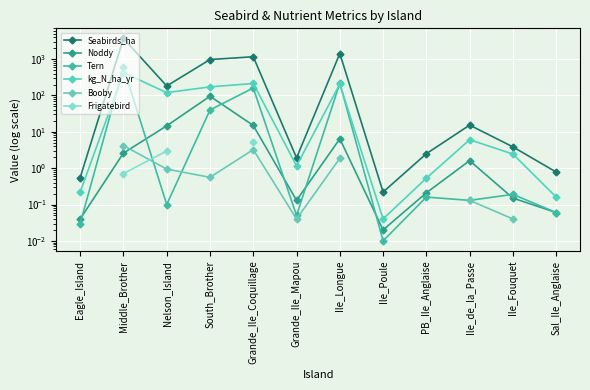

What is the sum of all kg_N_ha_yr values?

1147.1